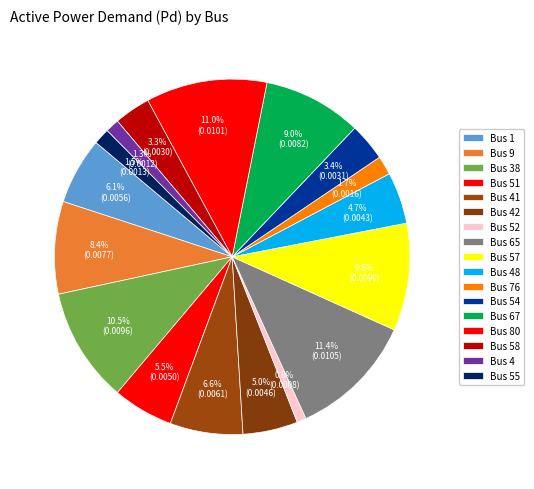

Does any single category account for the majority?

No